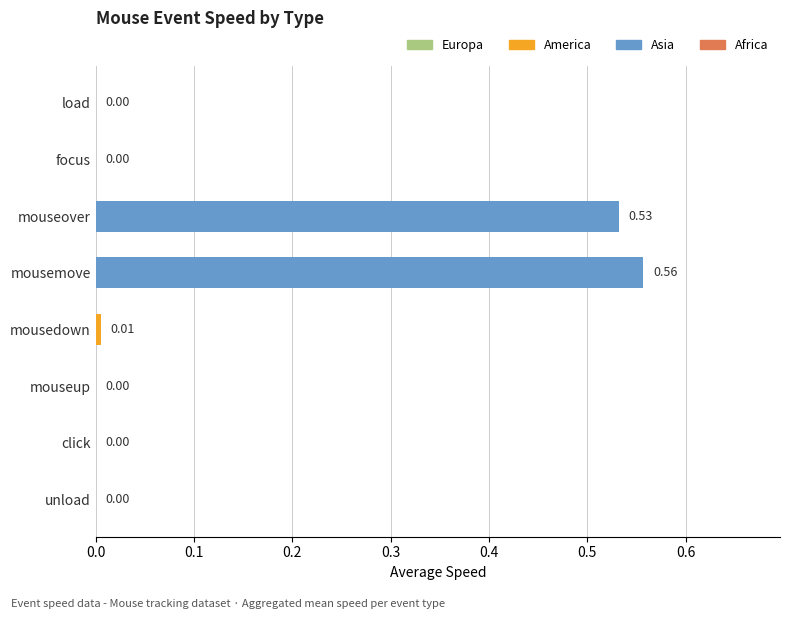

Which has a higher value, mousedown or mouseover?

mouseover